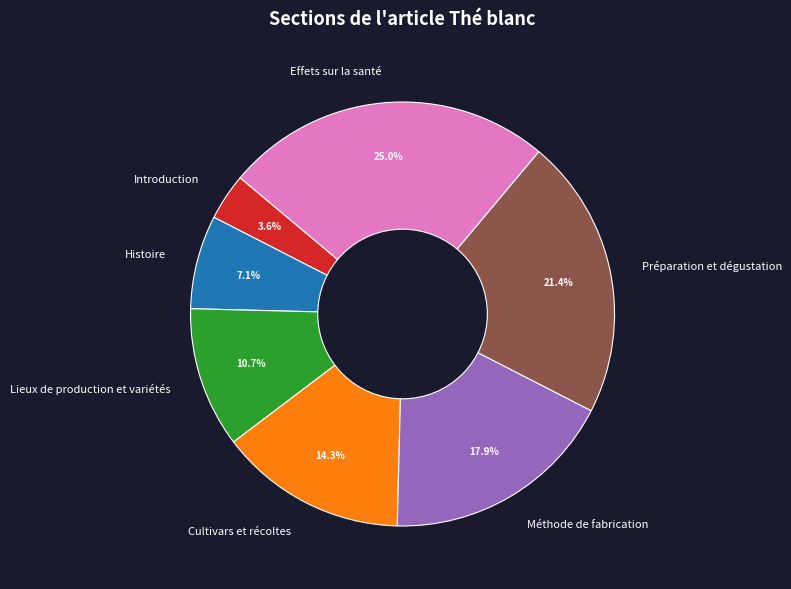

Between Histoire and Lieux de production et variétés, which is larger?

Lieux de production et variétés